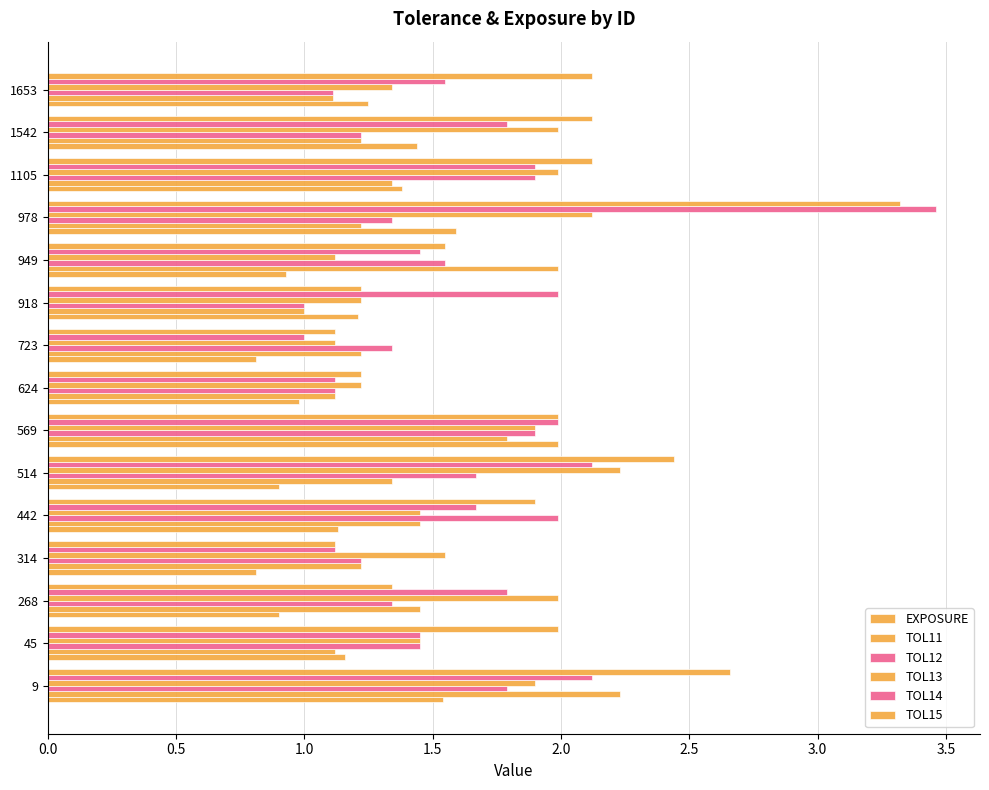

How many distinct data groups are displayed?

6